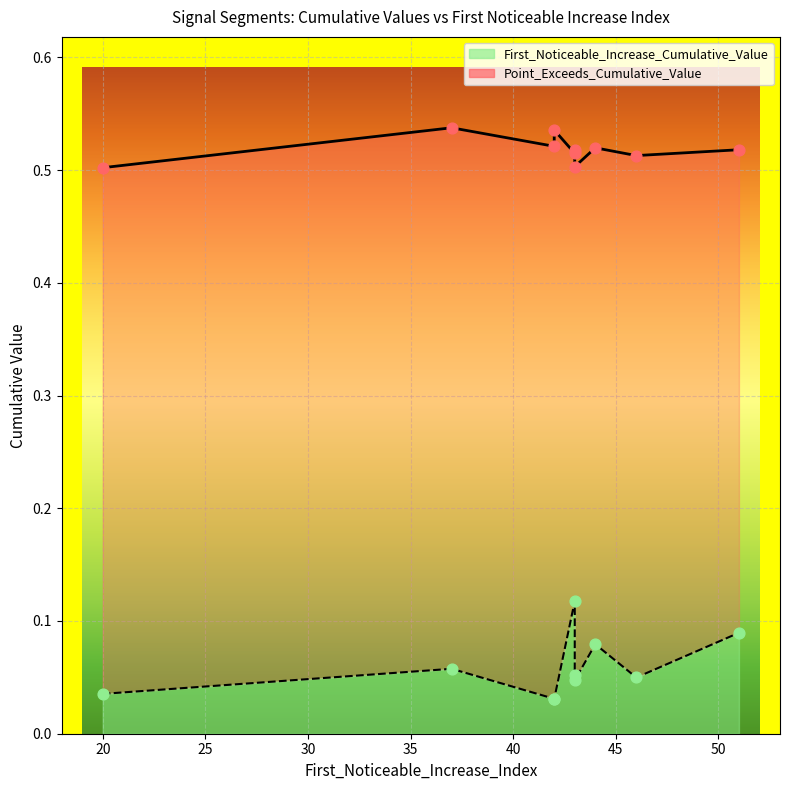

Which series has the widest spread of Y values?

First_Noticeable_Increase_Cumulative_Value